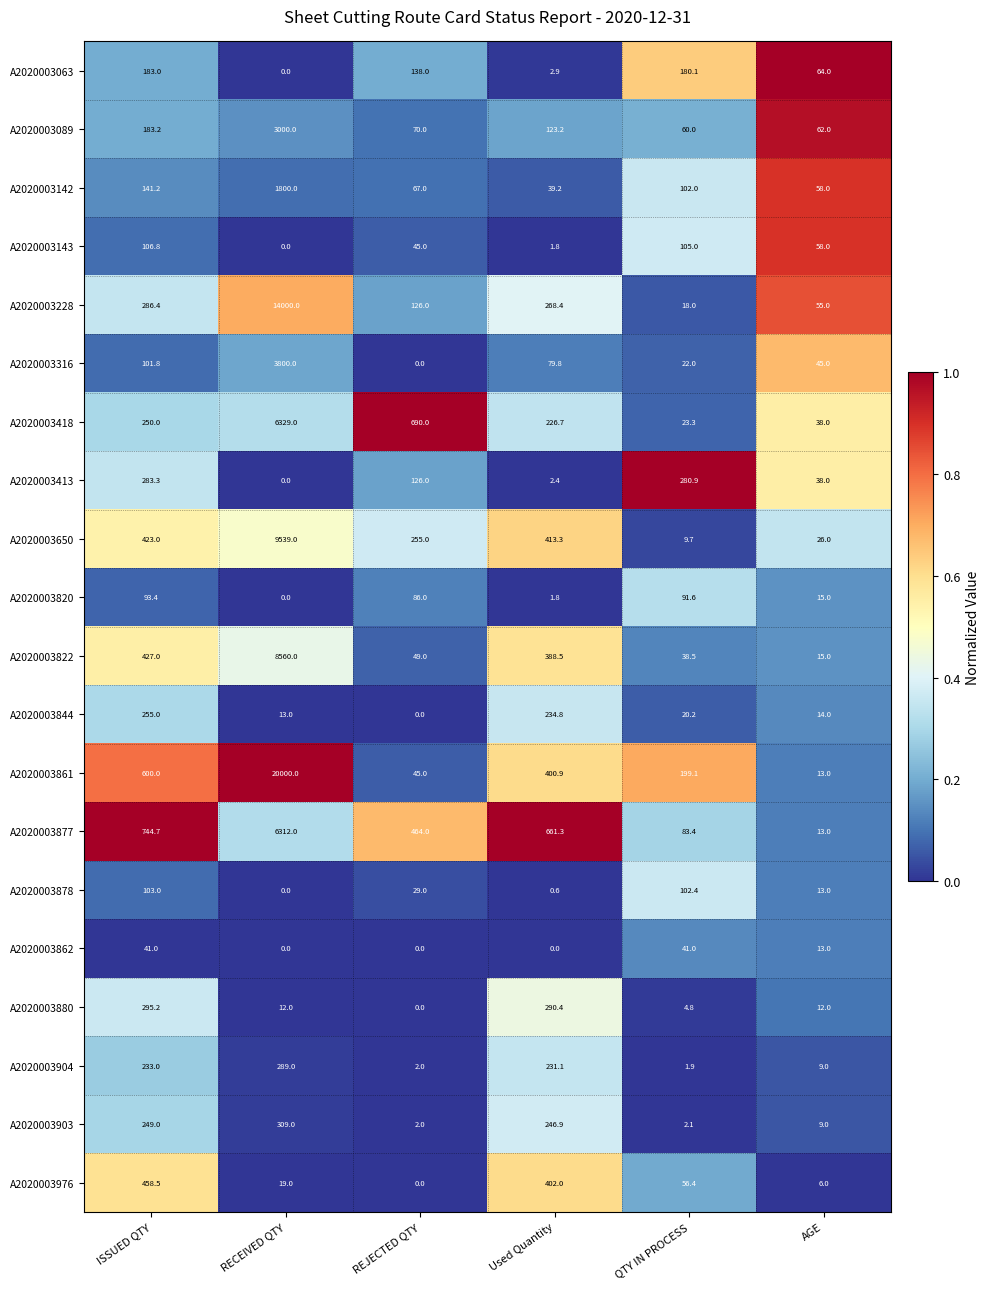

The value of A2020003142 at QTY IN PROCESS is 102.0. True or false?

True